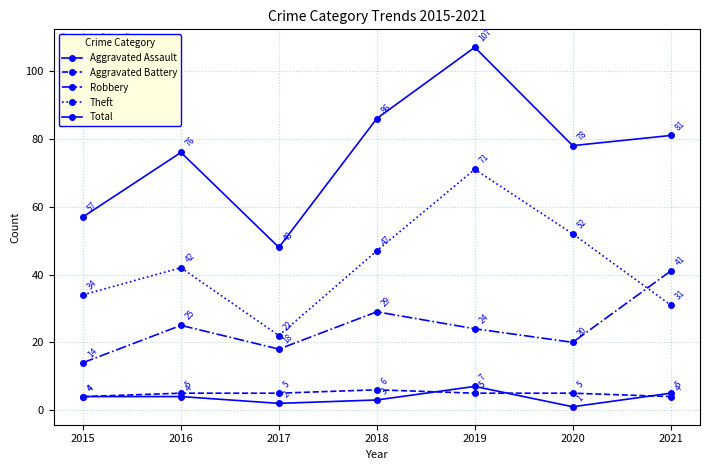

What is the difference between the highest and lowest values at 2015?

53